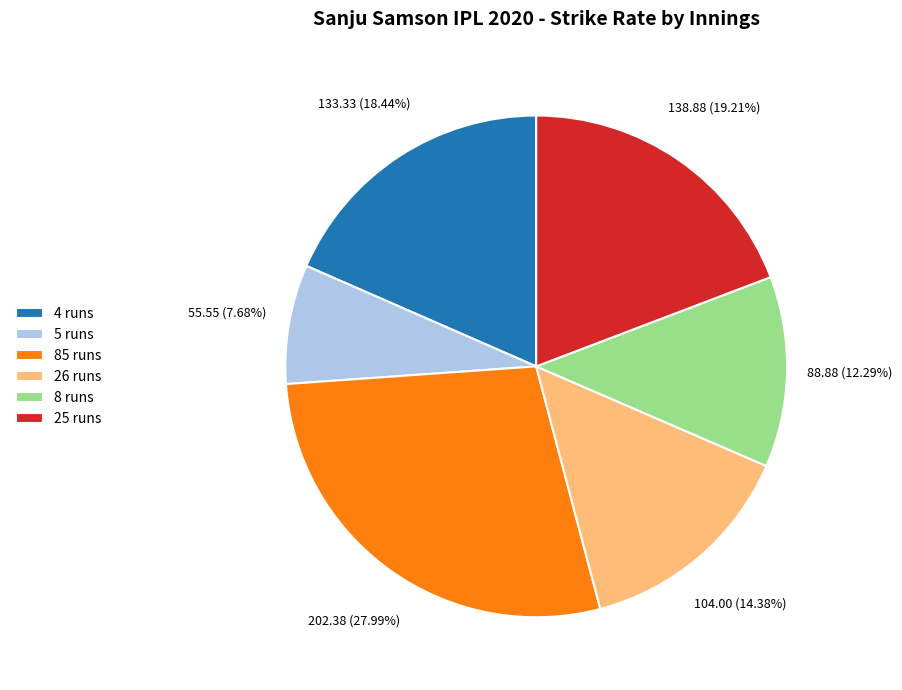

To the nearest percent, what portion does 4 runs represent?

18%